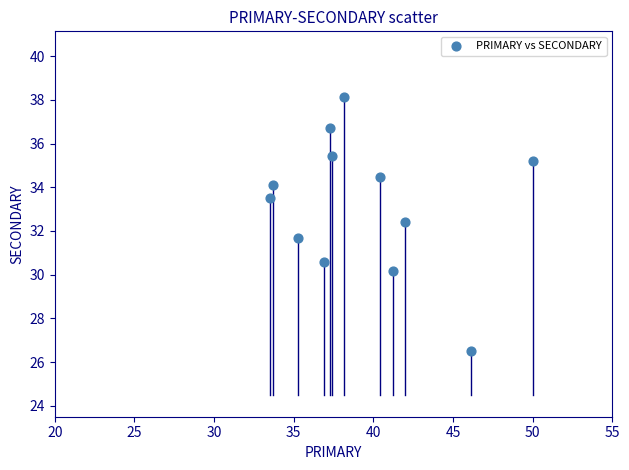

What is the average Y value?

33.2